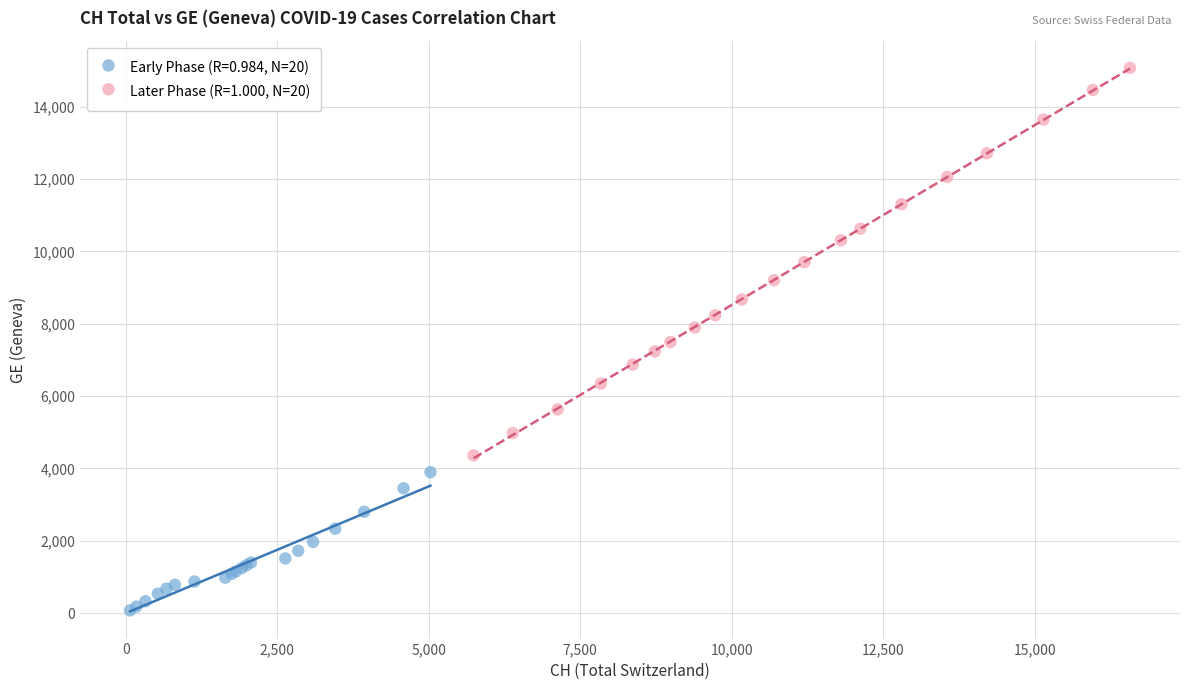

Which series contains the highest Y value?

Later Phase (R=1.000, N=20)